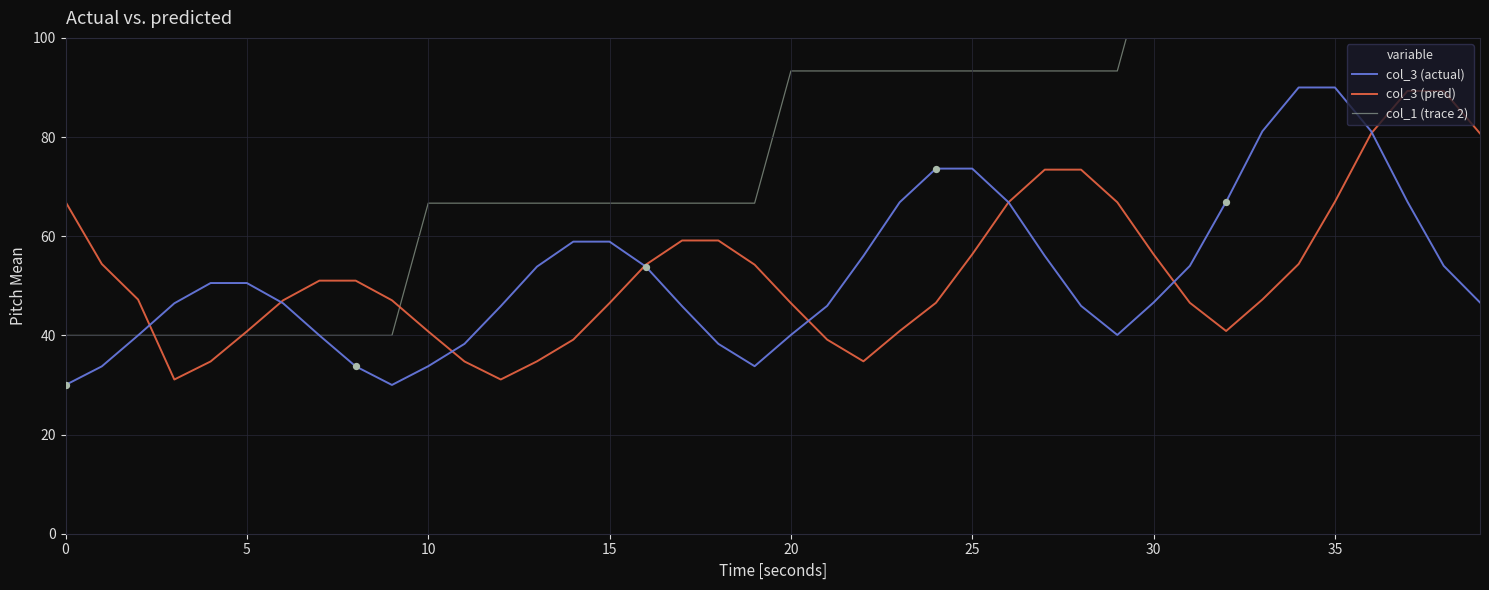

Which series contains the lowest Y value?

col_3 (actual)